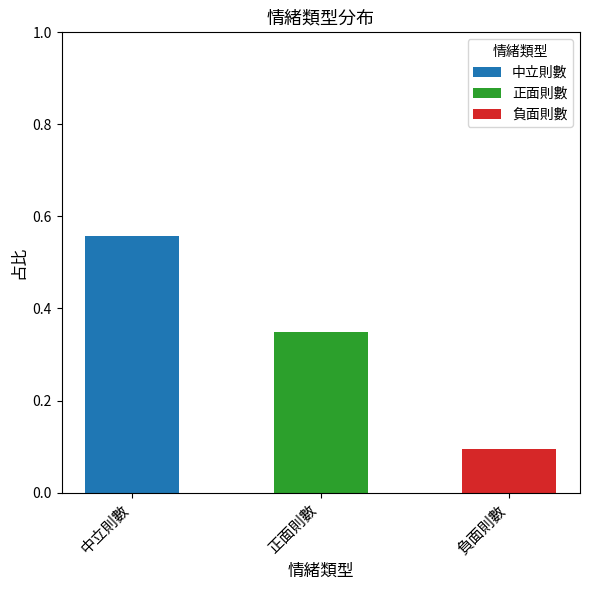

List the labels in order of value, smallest first.

負面則數, 正面則數, 中立則數